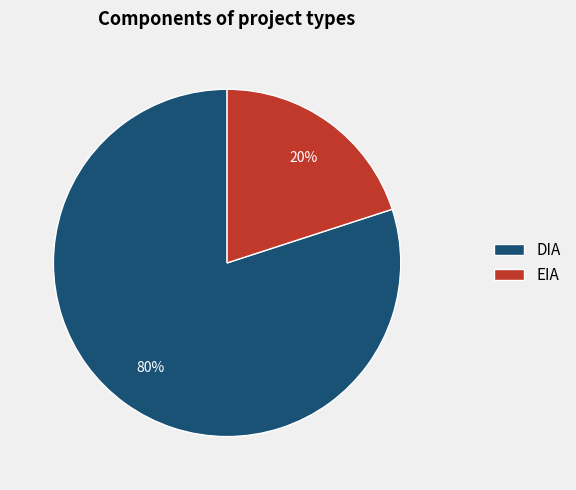

Which category has the biggest portion of the pie?

DIA